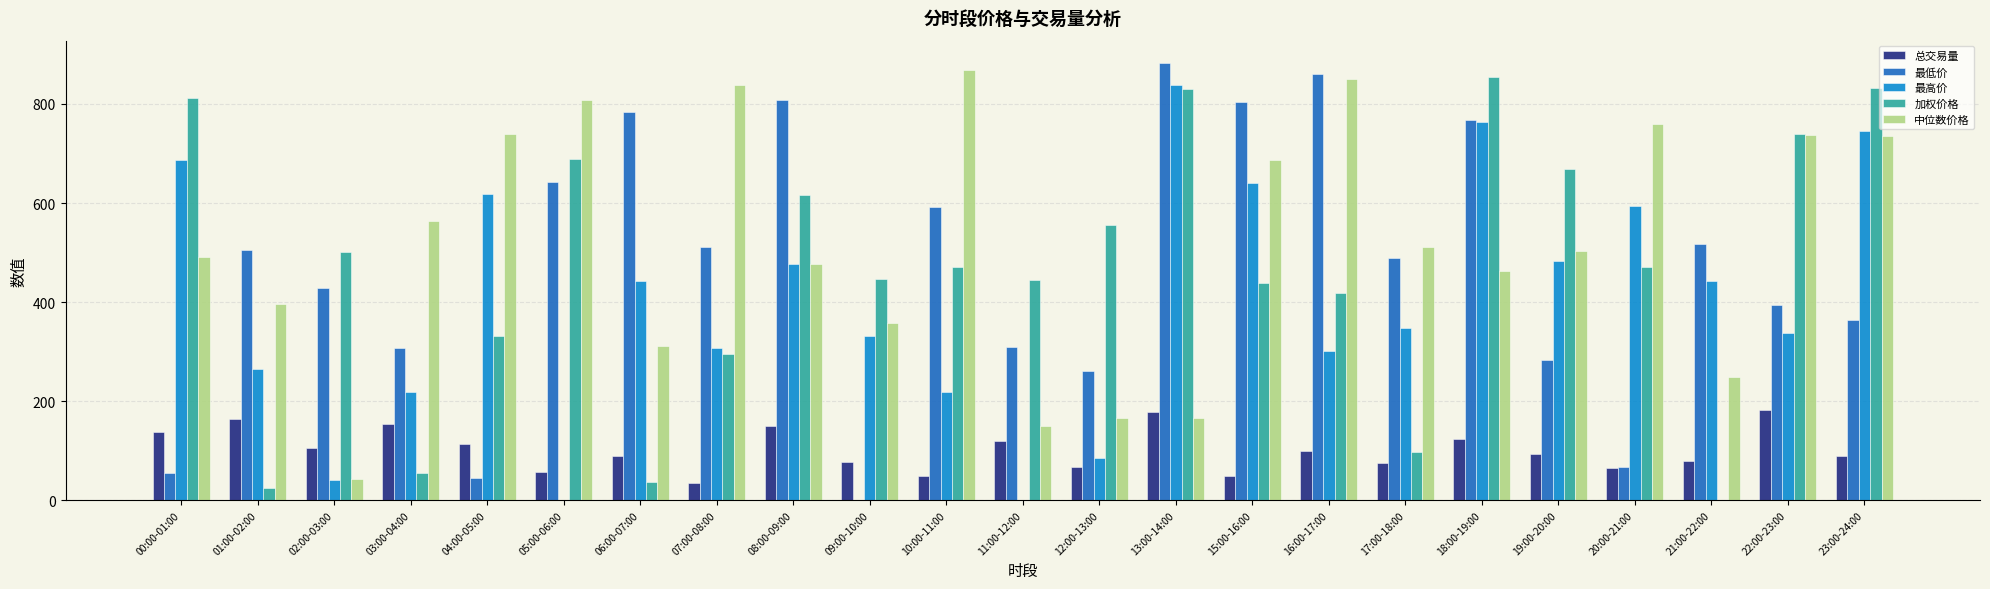

Between 12:00-13:00 and 19:00-20:00, which series saw the biggest shift?

最高价